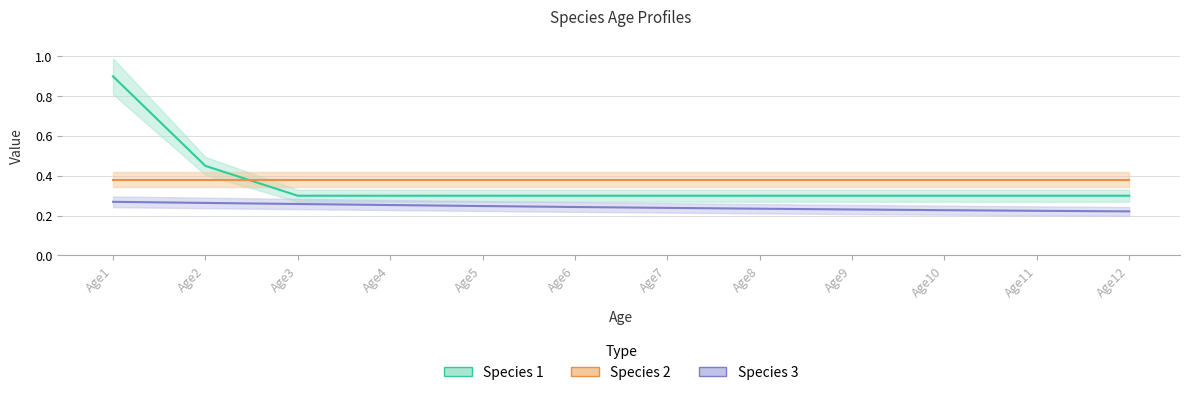

What is the value of the Species 3 point at the 4th from the left?

0.3